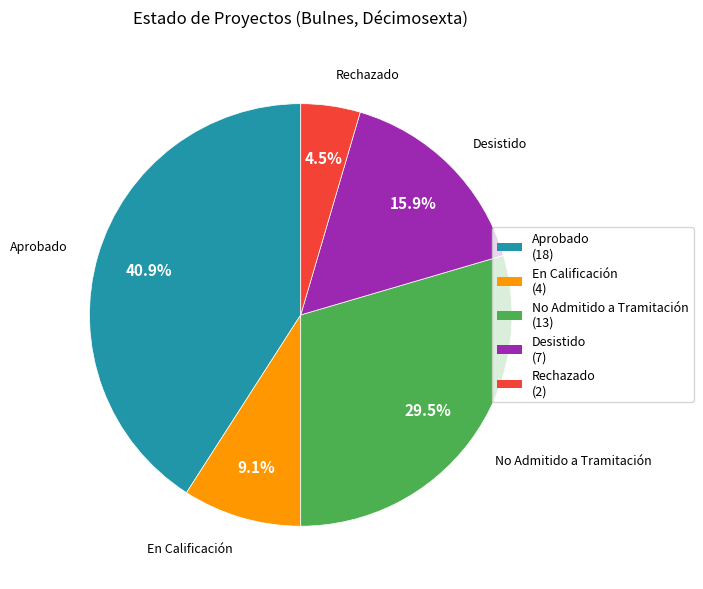

Is it true that En Calificación is 9% of the pie?

True